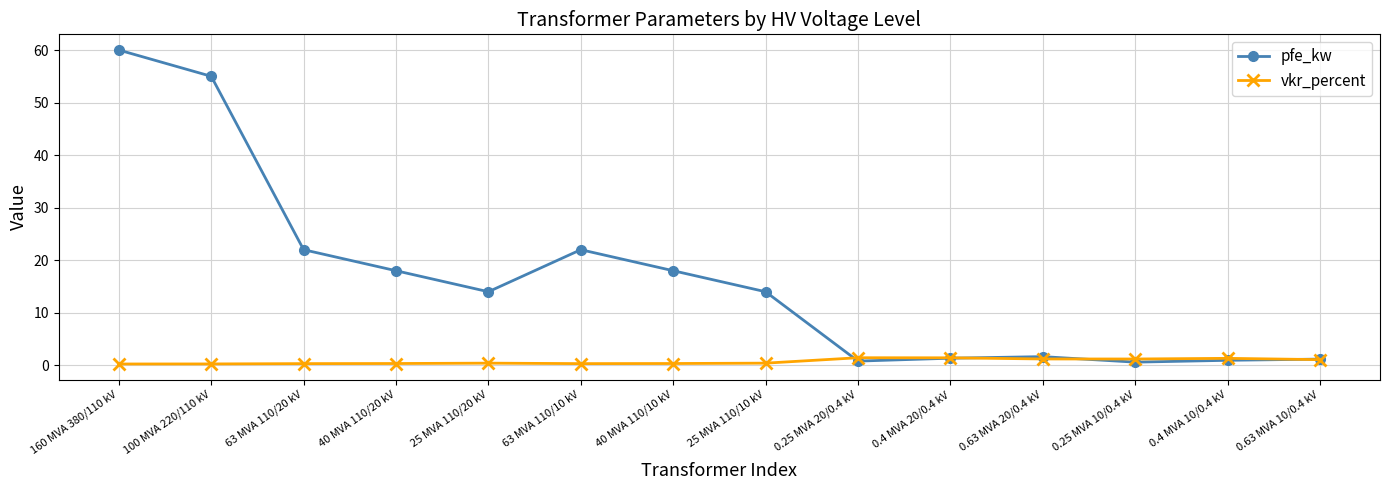

Does the chart have visible grid lines?

Yes